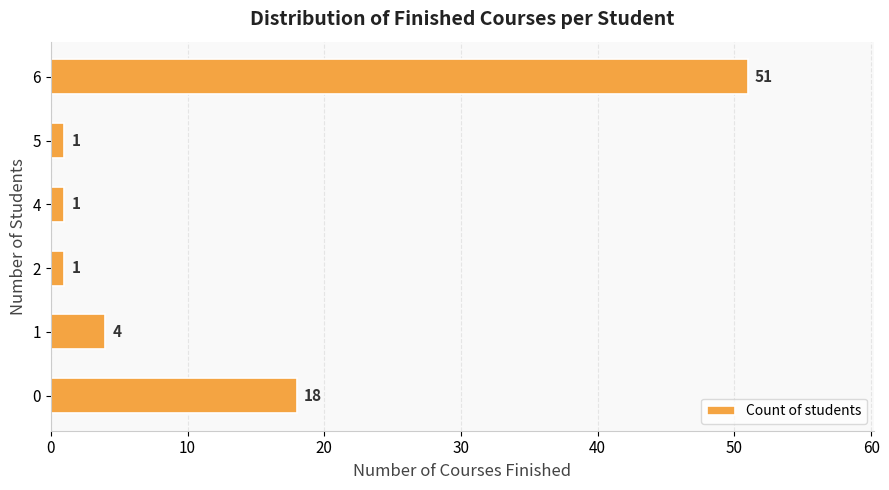

Approximately how many times larger is the value at 5 compared to 2?

1.0